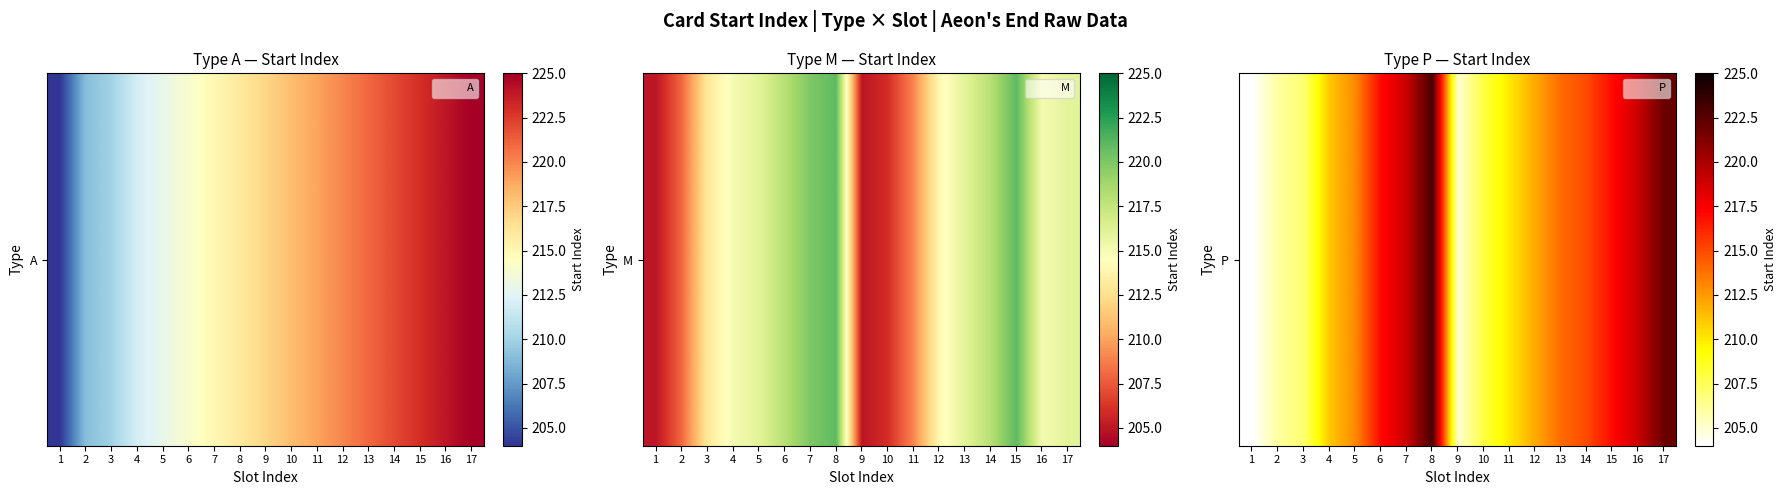

What is the sum of all values?

3622